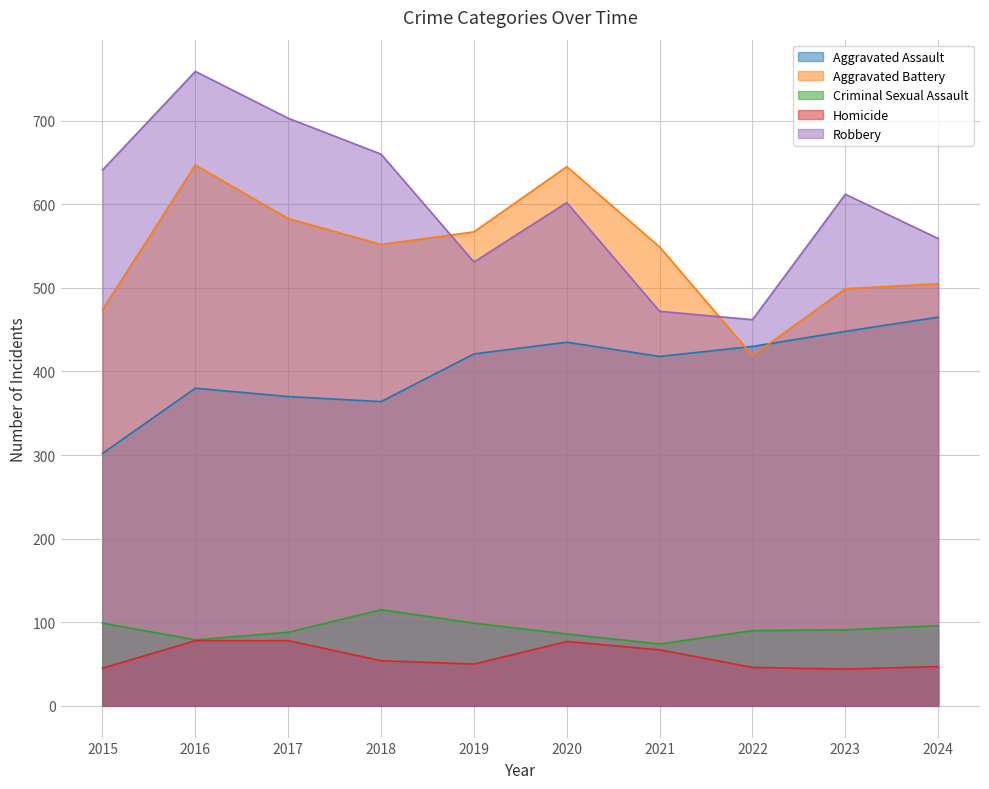

What is the value of the Robbery point at the 3rd from the left?

703